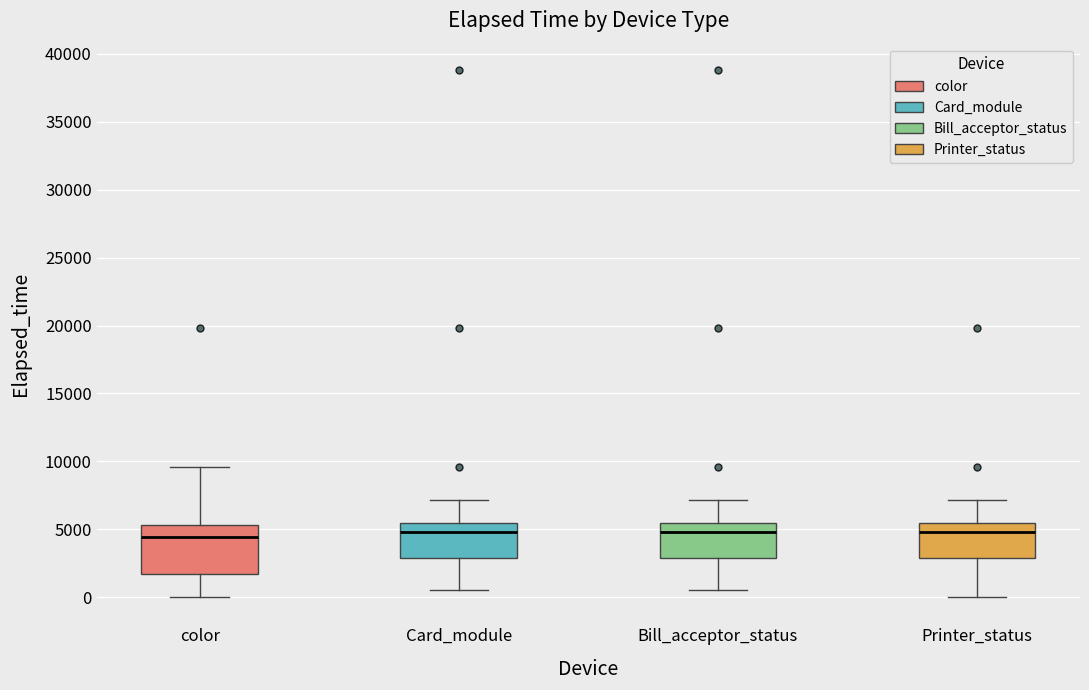

Comparing the boxes themselves (not the whiskers), which one is the tallest?

color